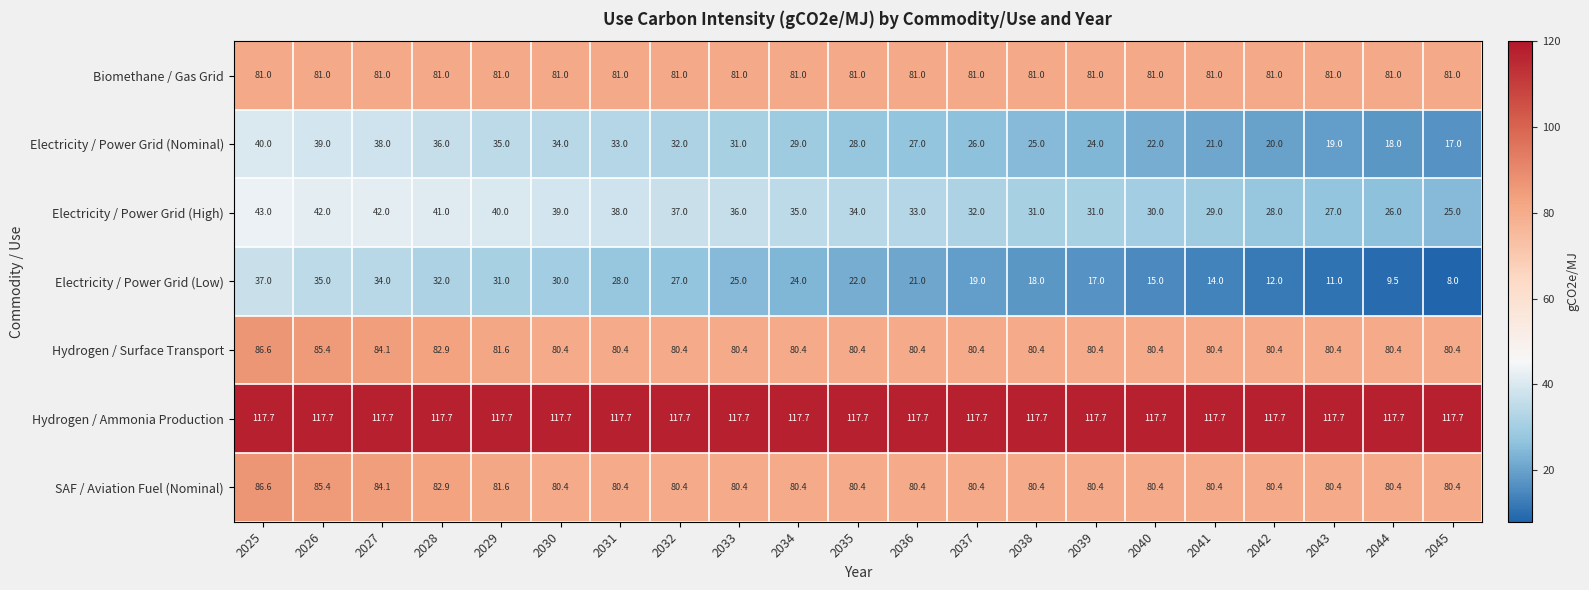

The Electricity / Power Grid (Low) series shows 61.5 at 2025. True or false?

False